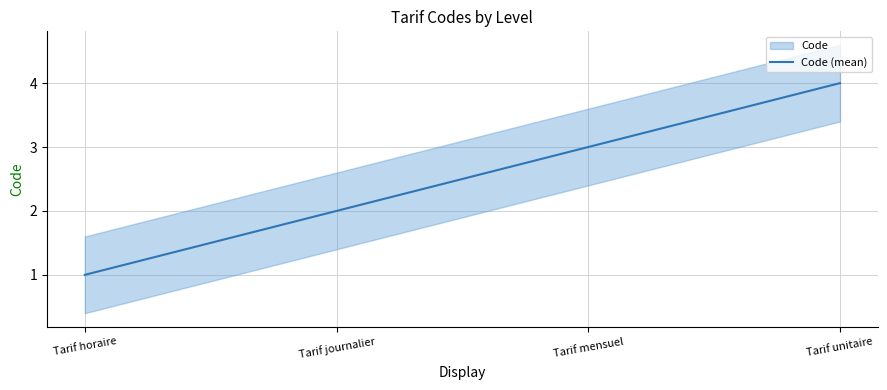

What is the difference between the values at Tarif journalier and Tarif mensuel?

1